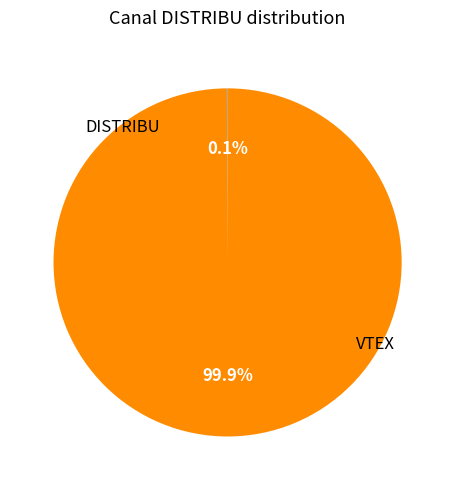

Does any single category account for the majority?

Yes